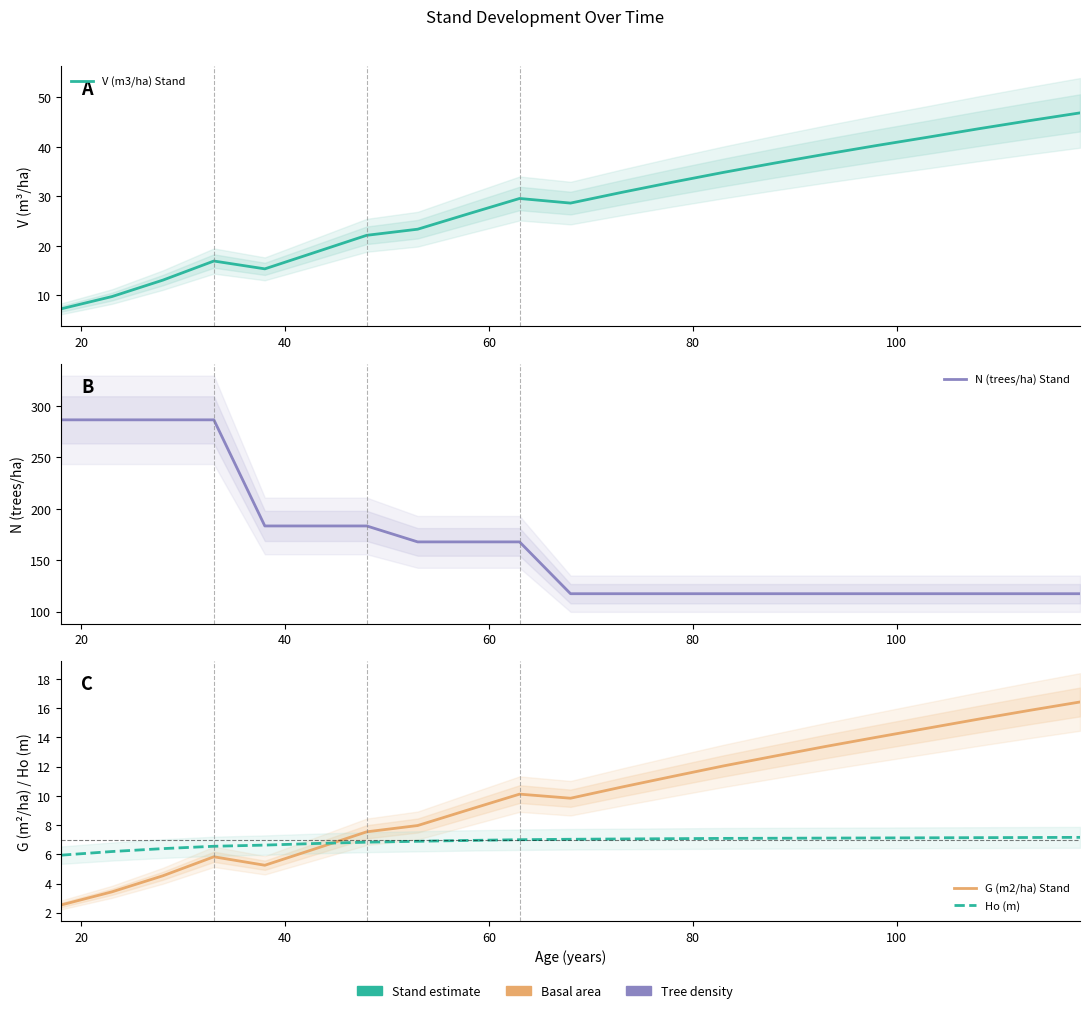

What is the label of the 19th point from the right?

40